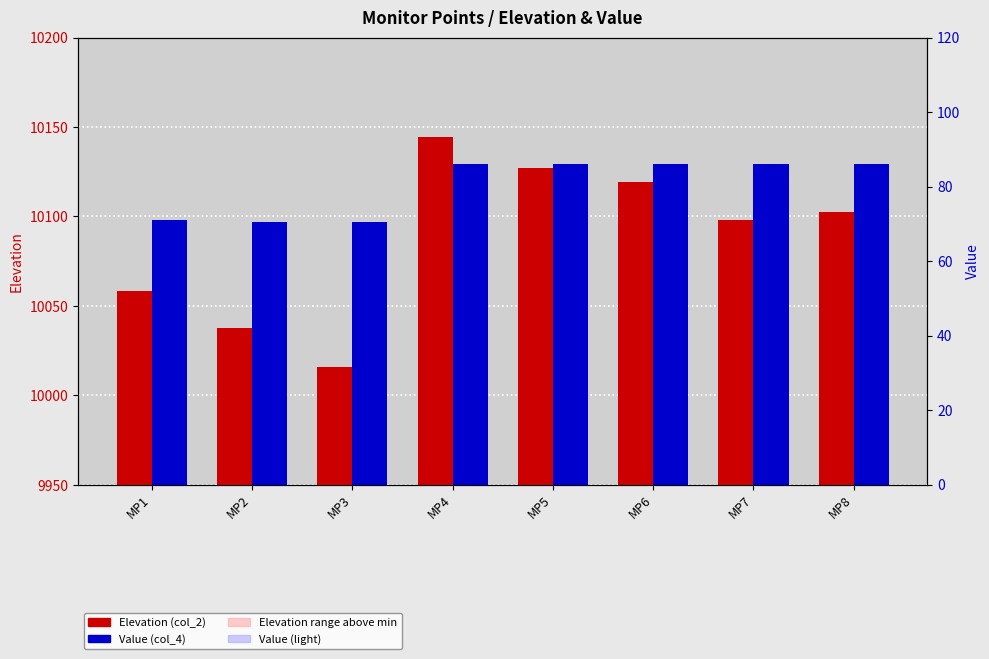

Reading left to right, list all the values displayed in this chart.

Elevation (col_2): MP1=10058.5	MP2=10037.4	MP3=10015.9	MP4=10144.2	MP5=10127.0	MP6=10119.0	MP7=10097.7	MP8=10102.6
Value (col_4): MP1=71.0	MP2=70.5	MP3=70.4	MP4=86.1	MP5=86.0	MP6=86.0	MP7=86.0	MP8=86.1